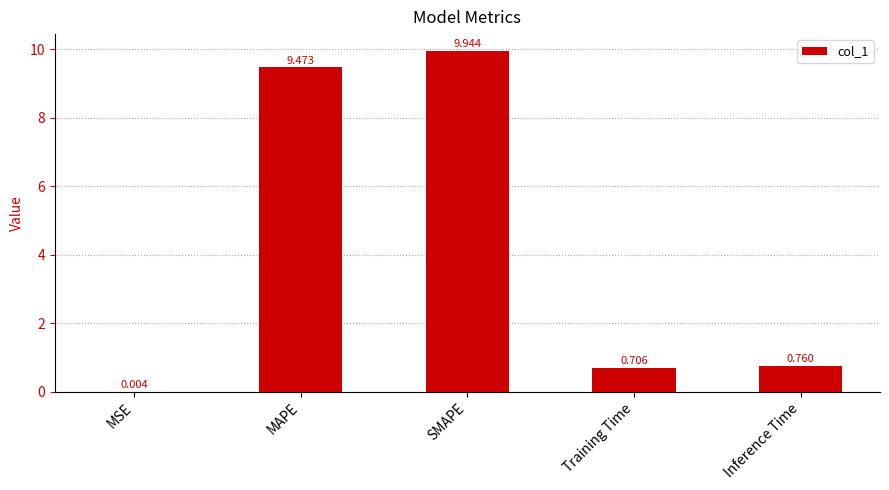

Which has a higher value, Inference Time or MAPE?

MAPE